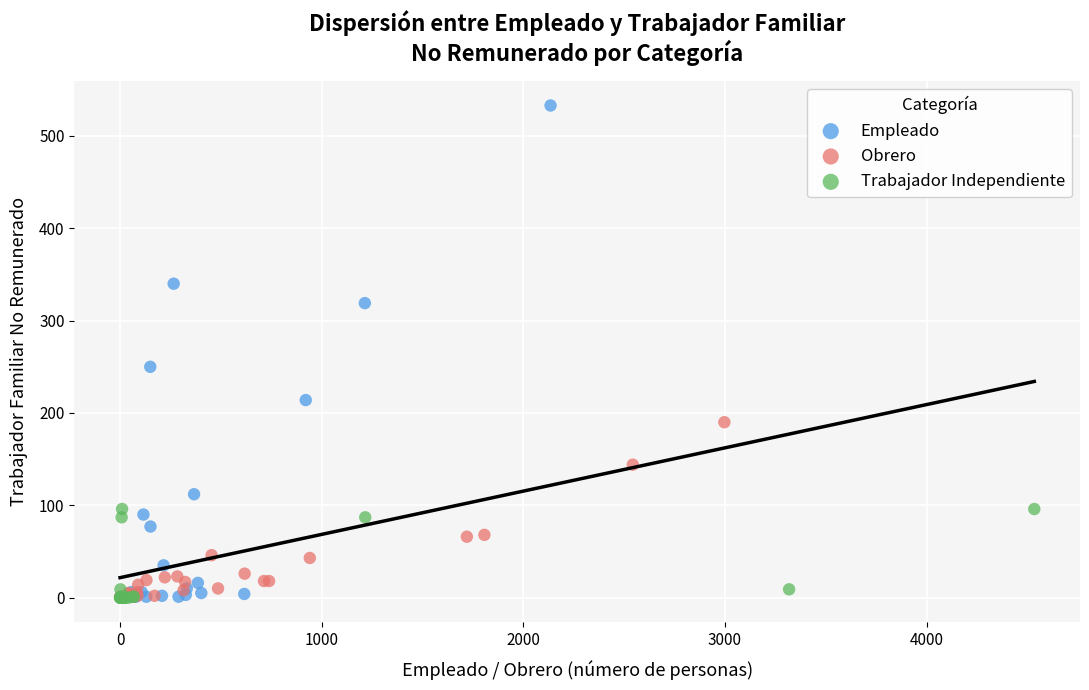

Which series contains the highest Y value?

Empleado